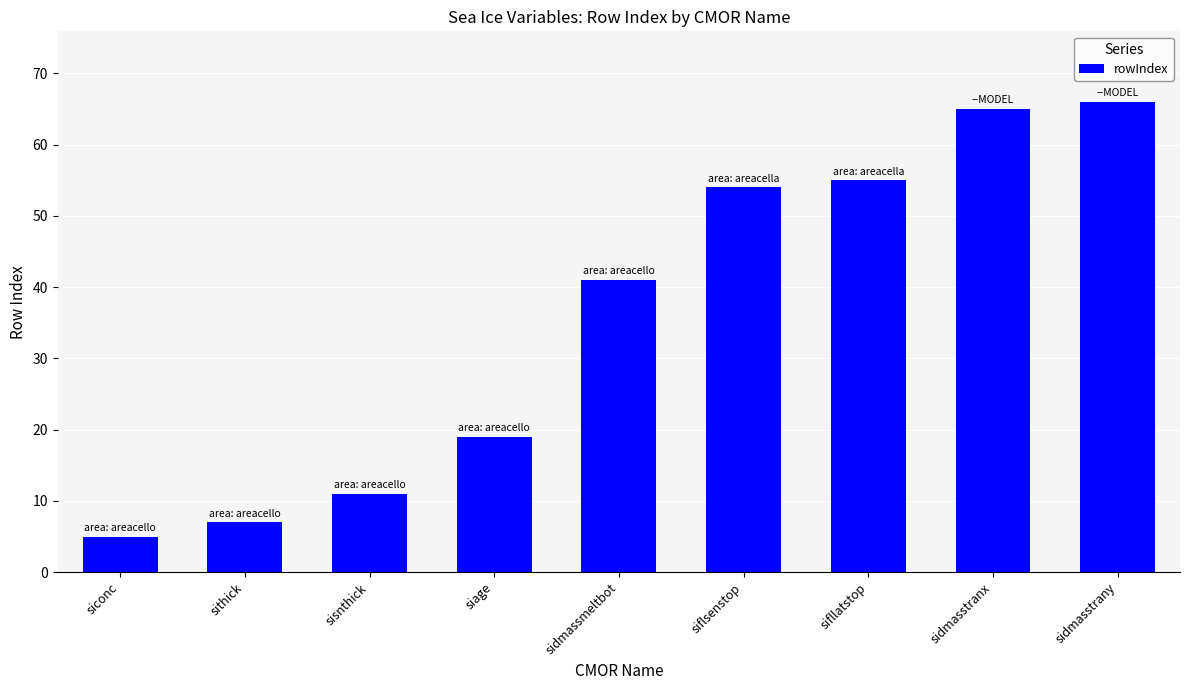

Does the chart contain stacked bars?

No